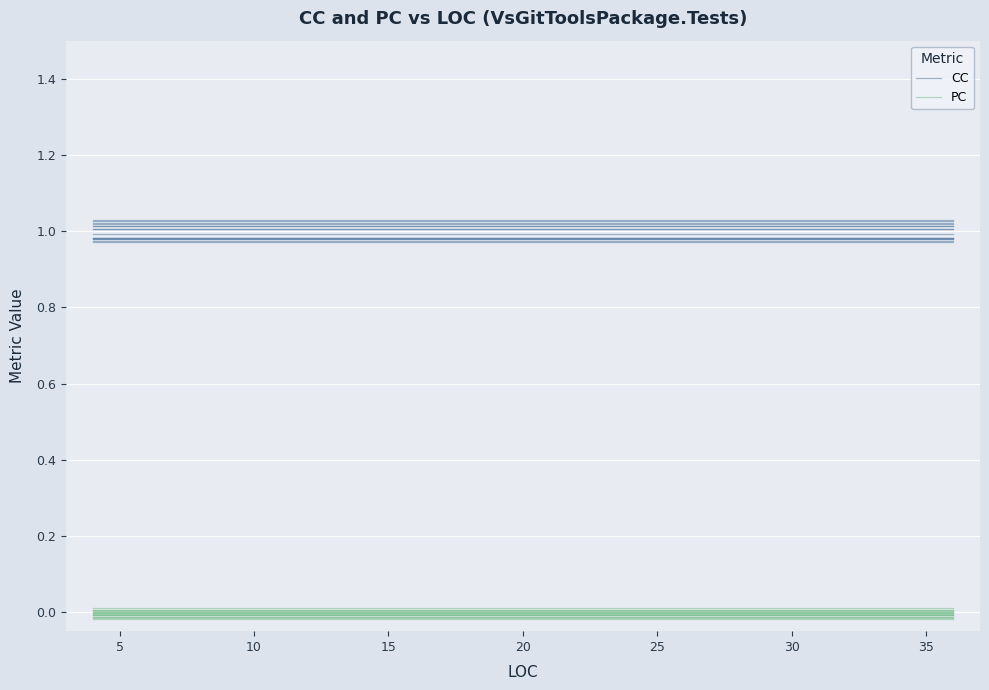

Is the value of CC at 40 greater than the value of PC at 20?

Yes